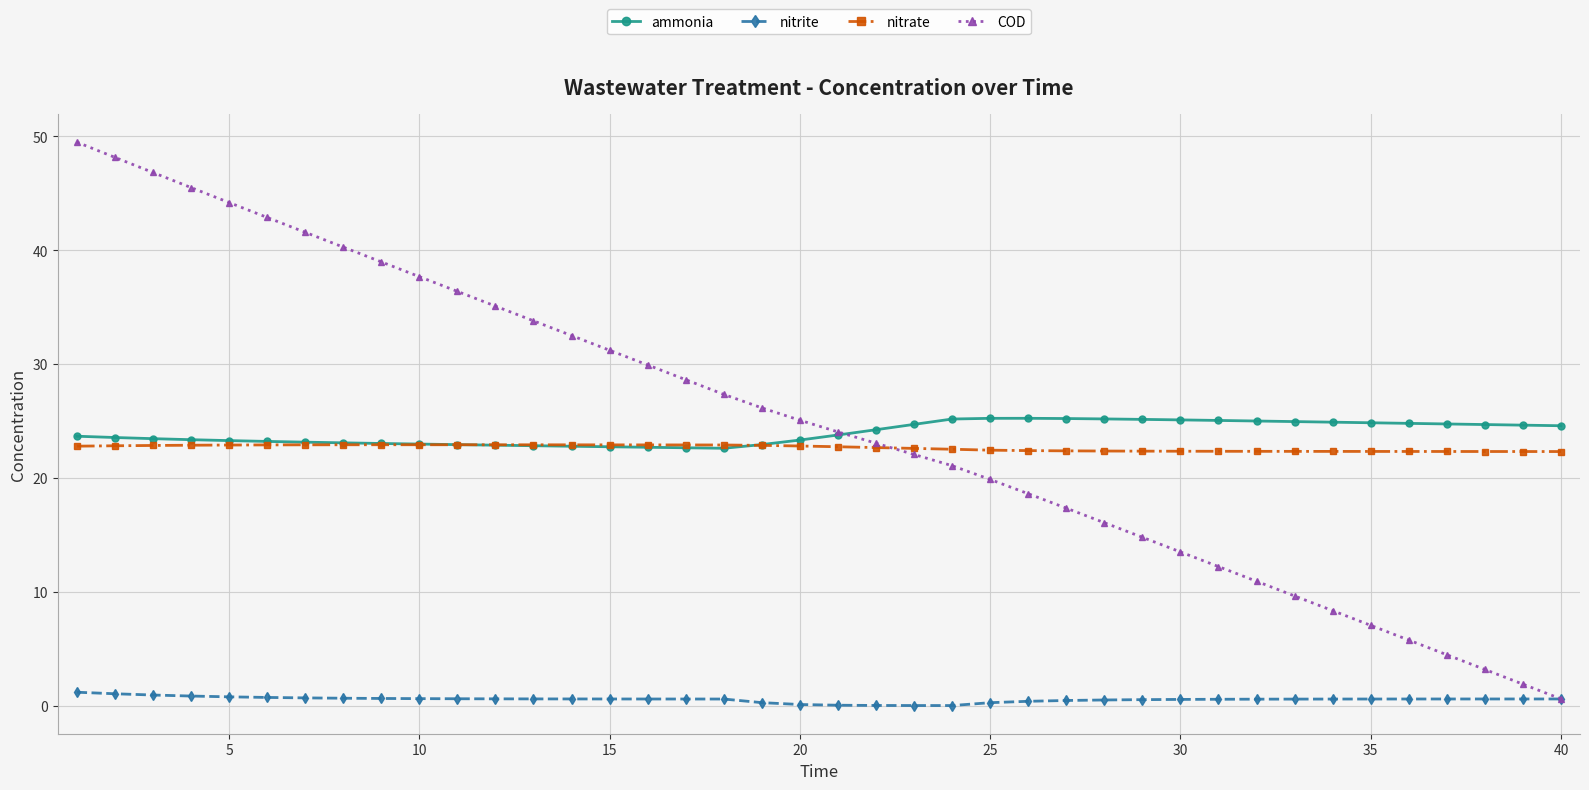

How many lines are shown in the chart?

4